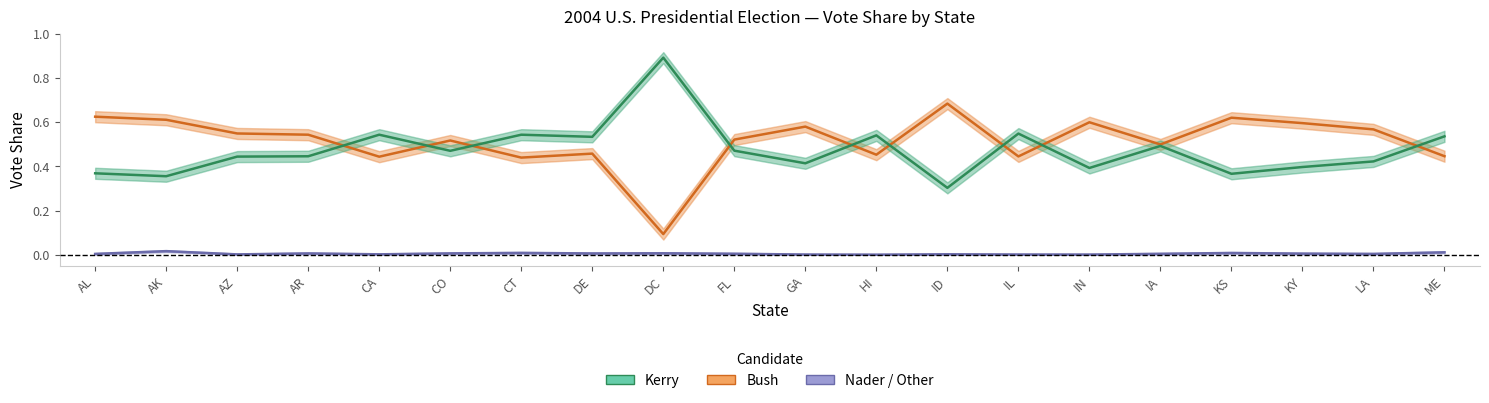

Rank the series at IL from lowest to highest value.

Nader, Bush, Kerry